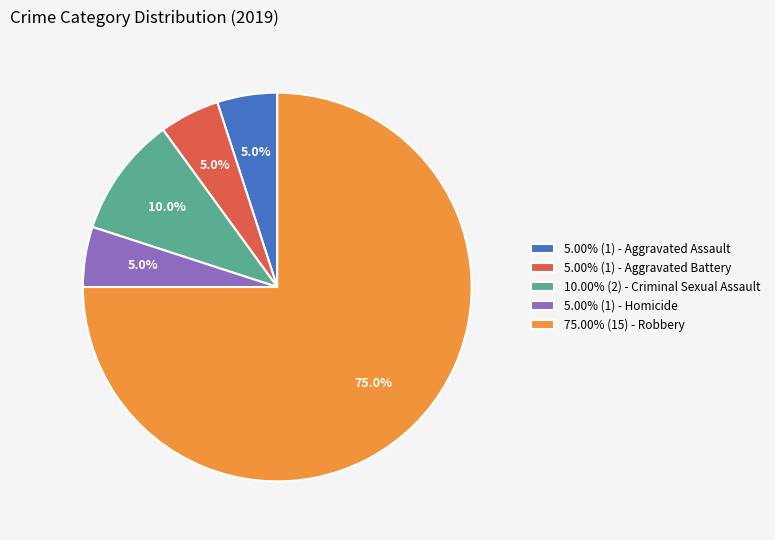

Does any single category account for the majority?

Yes